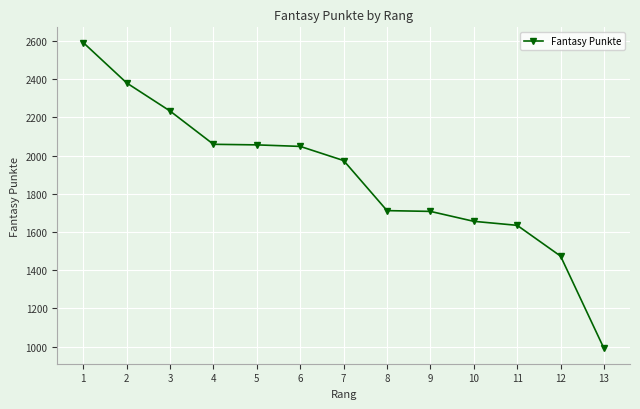

The value at 12 is 925. True or false?

False